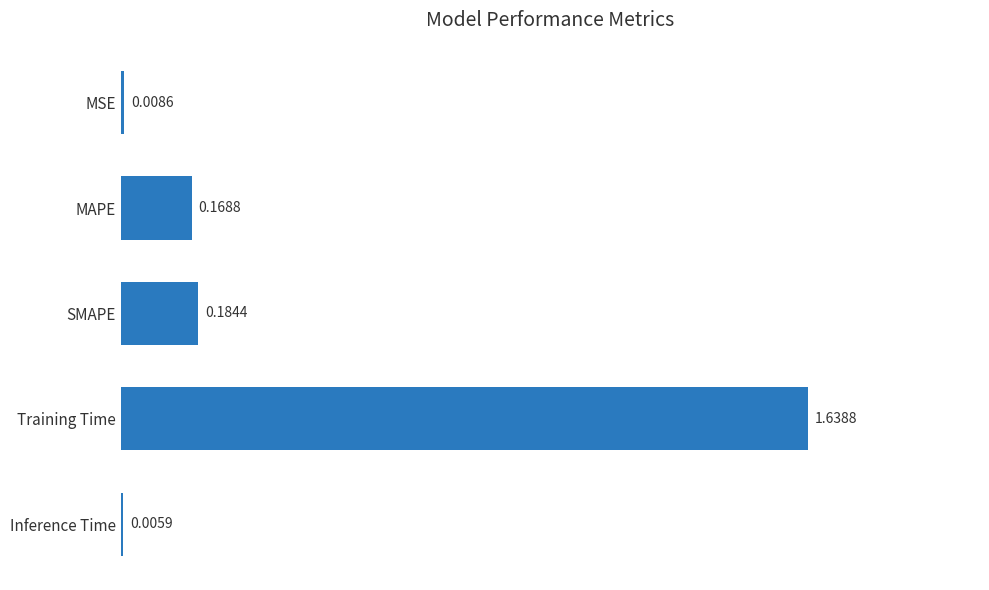

Which category has the highest value across all series?

Training Time